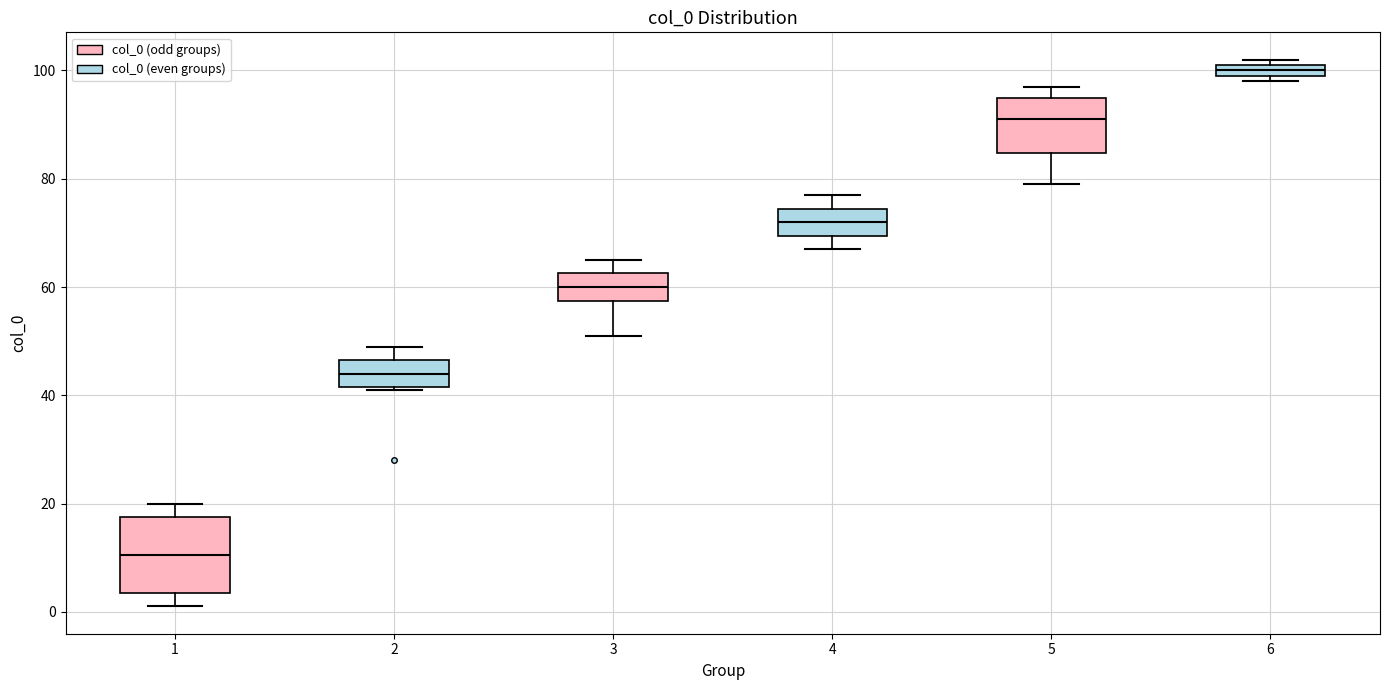

Where does the median line of the box at x = 1 sit on the y-axis? The values are not printed on the chart, so give them approximately, as read against the axis.

10